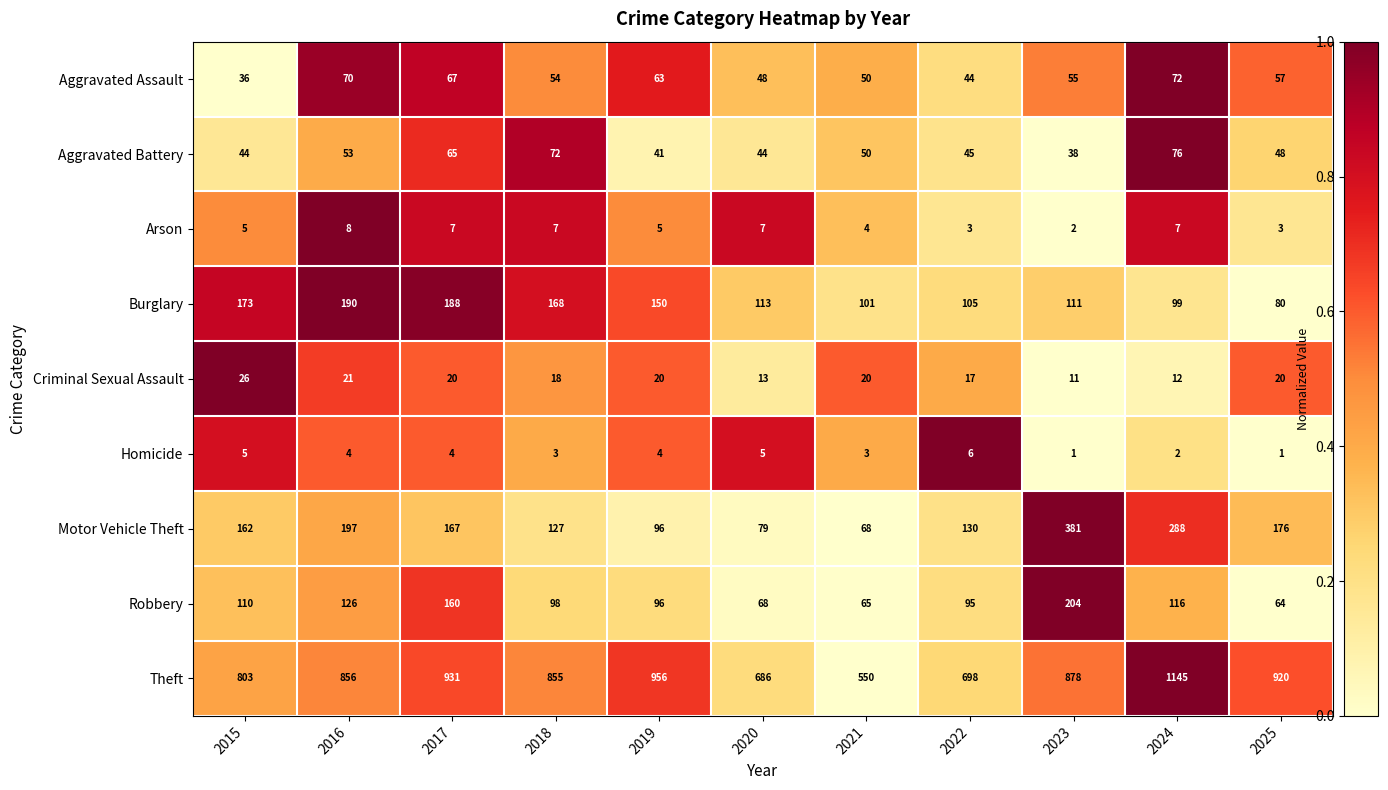

List the labels in order of Robbery value, smallest first.

2025, 2021, 2020, 2022, 2019, 2018, 2015, 2024, 2016, 2017, 2023